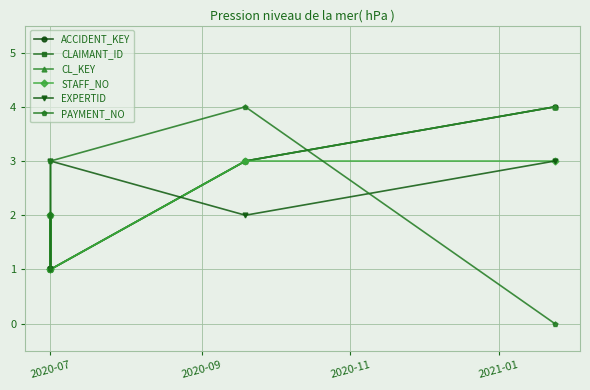

True or false: EXPERTID and STAFF_NO cross at least once.

True